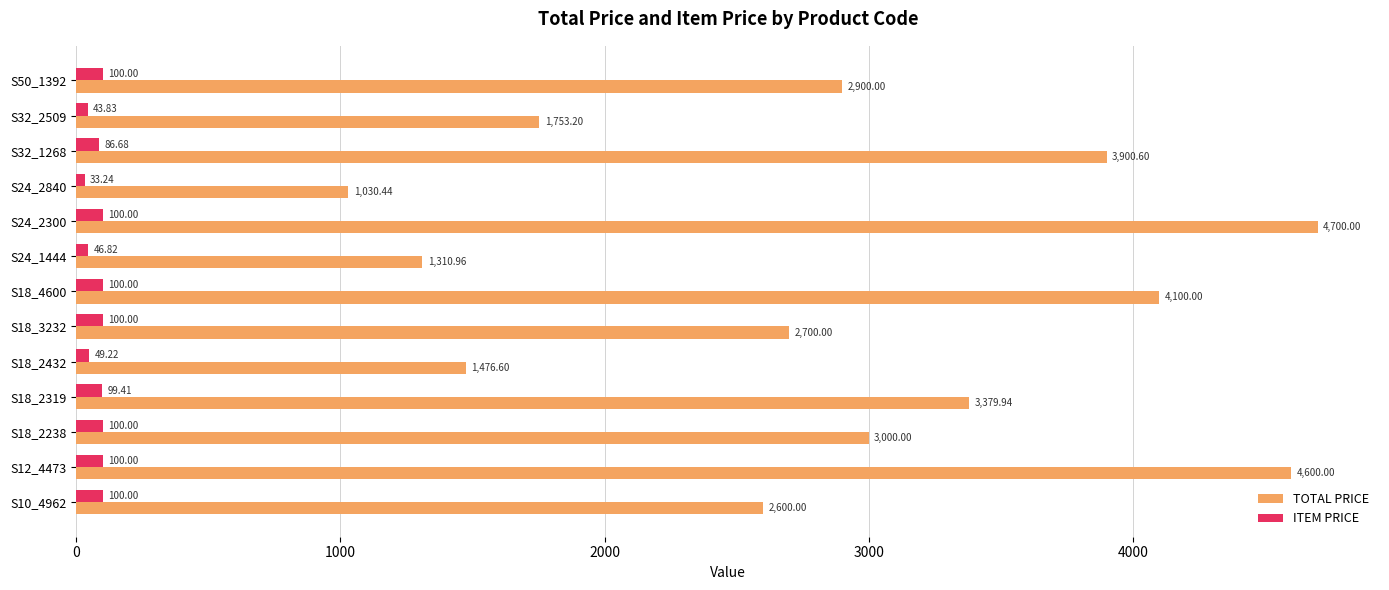

What is the sum of the ITEM PRICE values at S18_4600 and S24_2840?

133.2